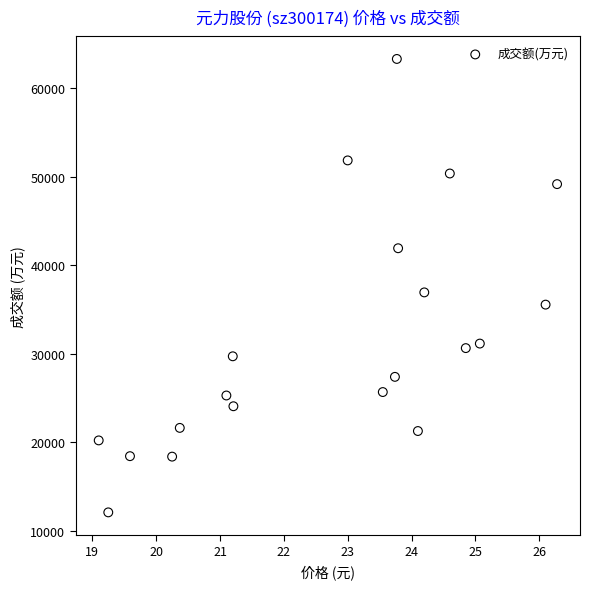

What Y value in the scatter plot is closest to 37692?

36931